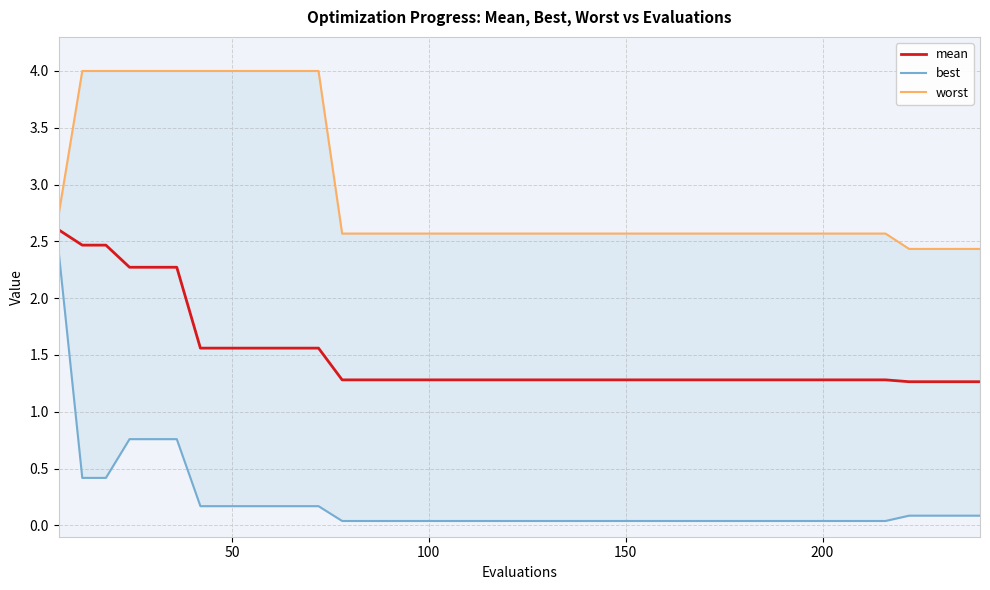

Count the number of categories in the chart.

40